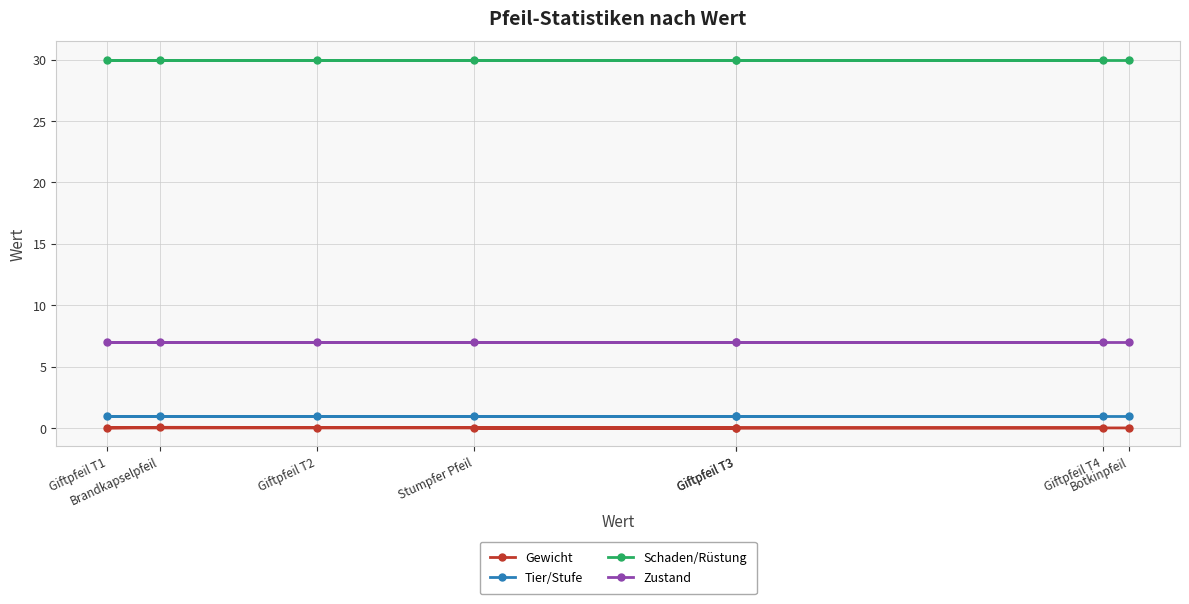

Is the value of Tier/Stufe at Giftpfeil T3 greater than the value of Gewicht at Giftpfeil T1?

Yes